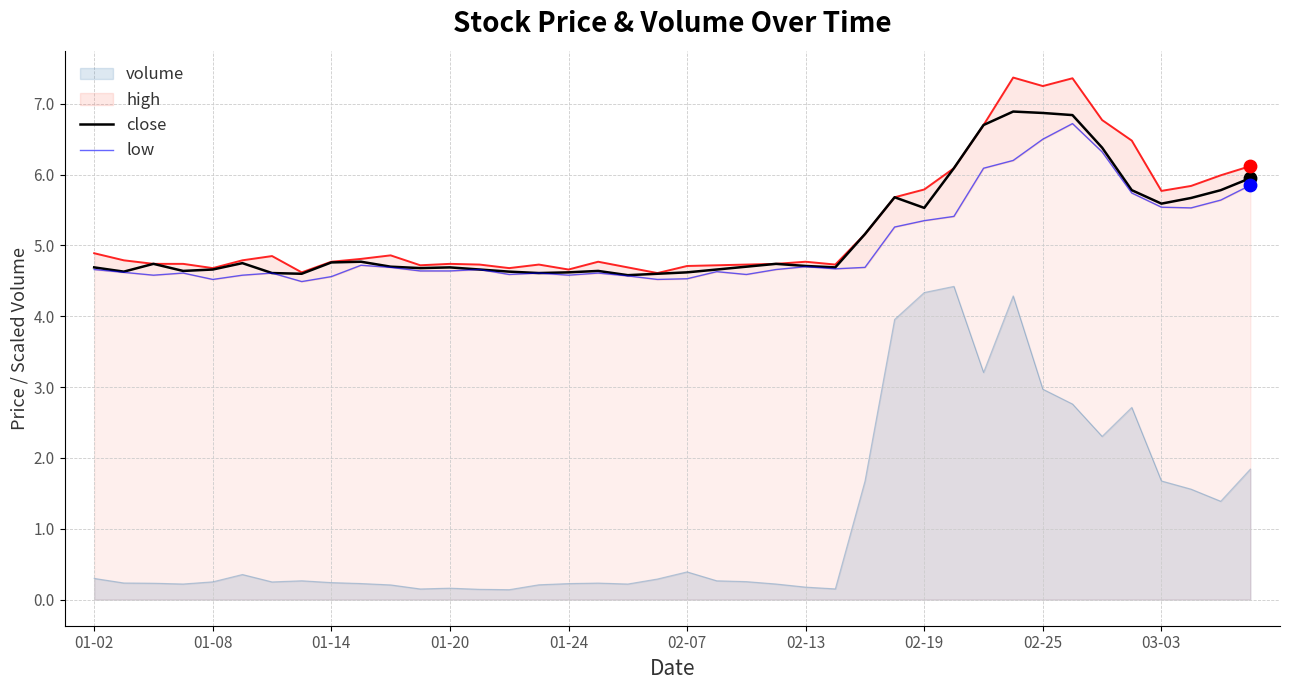

The value of close at 01-14 is 2.9. True or false?

False